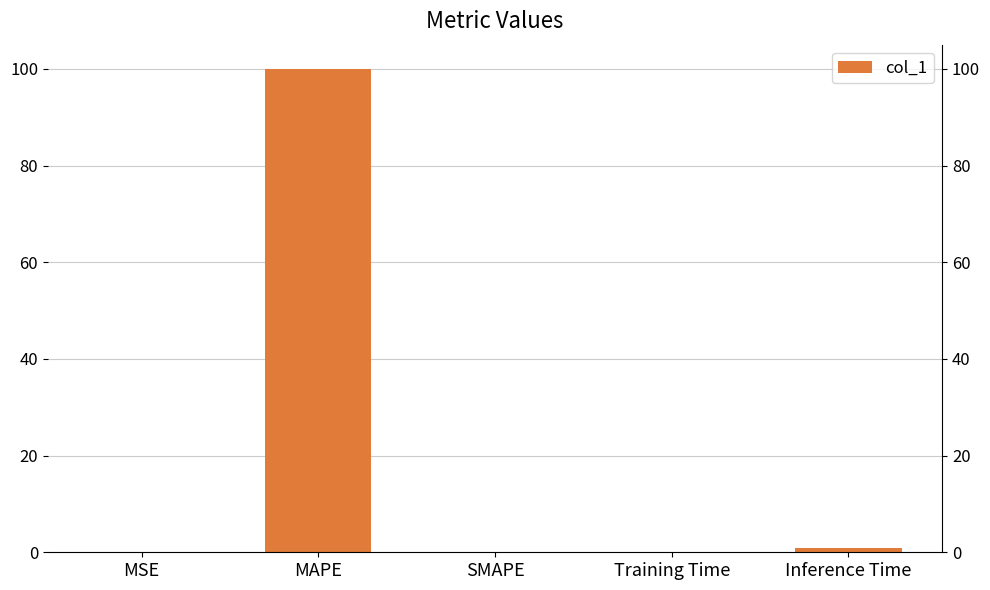

List the labels in order of value, largest first.

MAPE, Inference Time, Training Time, MSE, SMAPE